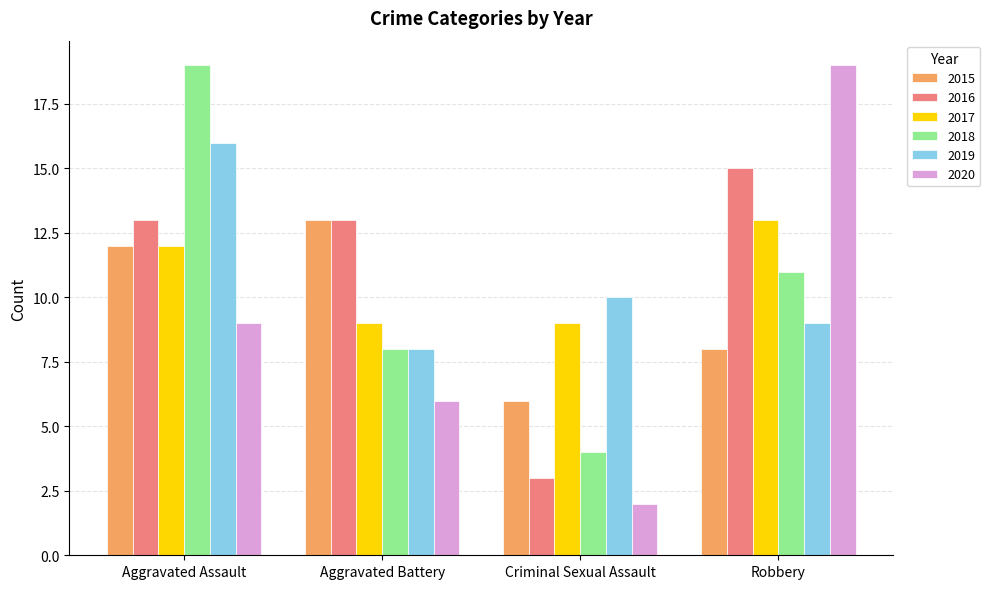

What is the approximate value of 2017 at Criminal Sexual Assault?

9